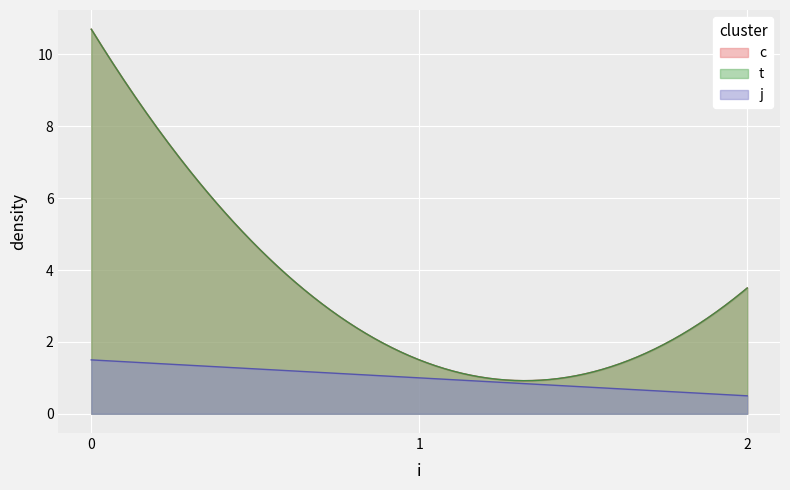

What is the minimum value for t?

1.0